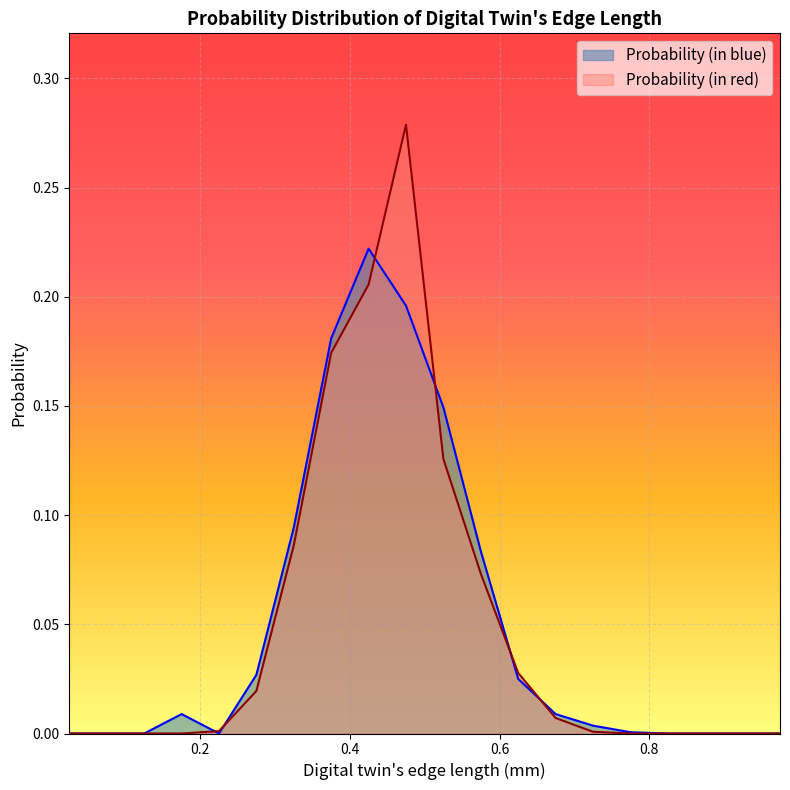

The Probability (in blue) series shows 0.3 at 0.425. True or false?

False